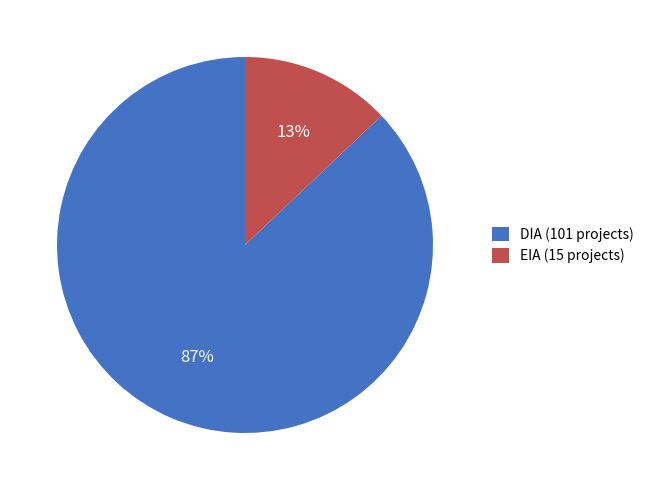

To the nearest percent, what percentage of the pie is EIA?

13%